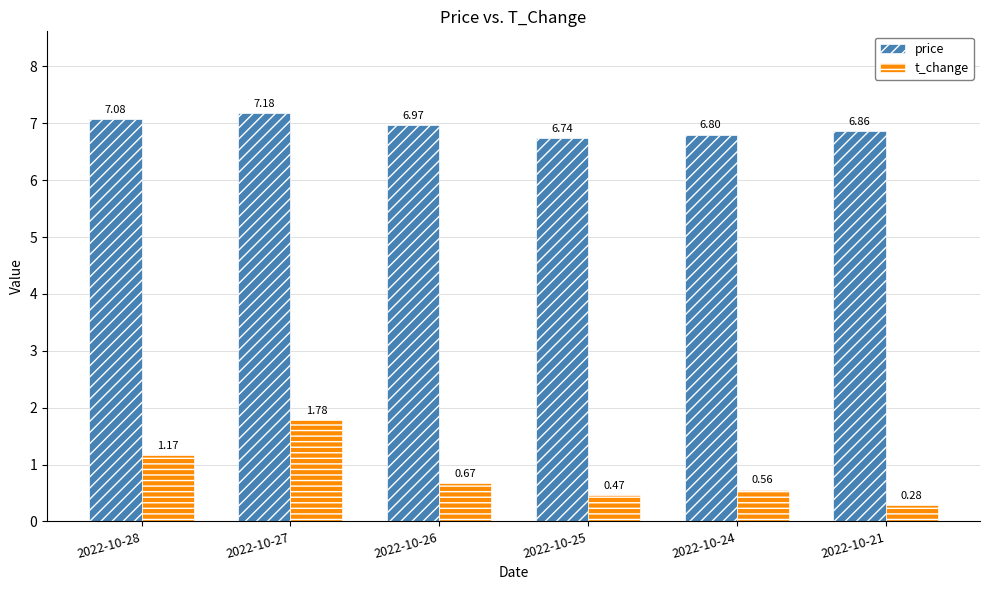

Which series changed the most between 2022-10-26 and 2022-10-25?

price